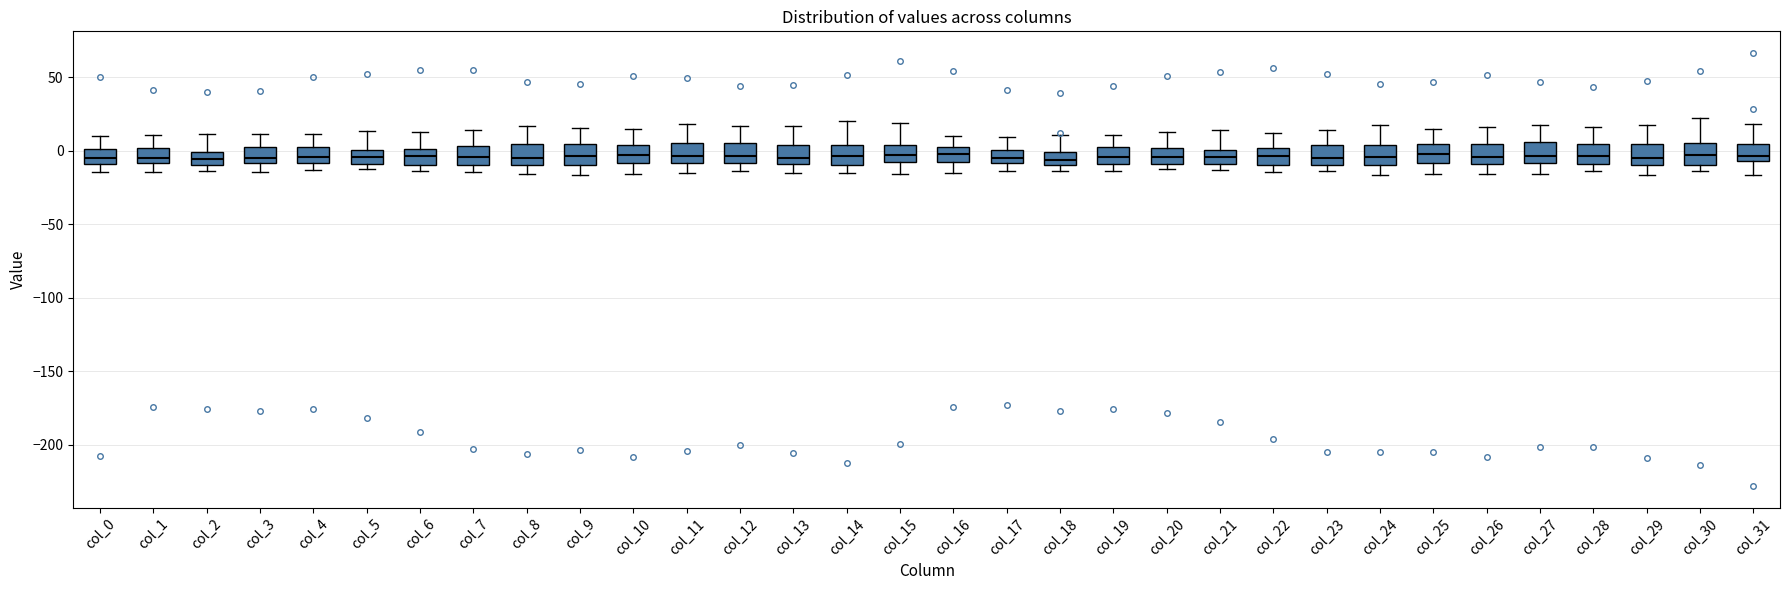

Reading left to right, read every box against the y-axis: the position of its median line, the range the box covers, and the ends of its whiskers. The values are not printed on the chart, so give them approximately, as read against the axis.

col_0: median -5, box -10 to 0, whiskers -15 to 10
col_1: median -5, box -10 to 0, whiskers -15 to 10
col_2: median -5, box -10 to 0, whiskers -15 to 10
col_3: median -5, box -10 to 0, whiskers -15 to 10
col_4: median -5, box -10 to 5, whiskers -15 to 10
col_5: median -5, box -10 to 0, whiskers -15 to 15
col_6: median -5, box -10 to 0, whiskers -15 to 15
col_7: median -5, box -10 to 5, whiskers -15 to 15
col_8: median -5, box -10 to 5, whiskers -15 to 15
col_9: median -5, box -10 to 5, whiskers -15 to 15
col_10: median -5, box -10 to 5, whiskers -15 to 15
col_11: median -5, box -10 to 5, whiskers -15 to 20
col_12: median -5, box -10 to 5, whiskers -15 to 15
col_13: median -5, box -10 to 5, whiskers -15 to 15
col_14: median -5, box -10 to 5, whiskers -15 to 20
col_15: median -5, box -10 to 5, whiskers -15 to 20
col_16: median -5, box -10 to 0, whiskers -15 to 10
col_17: median -5, box -10 to 0, whiskers -15 to 10
col_18: median -5, box -10 to 0, whiskers -15 to 10
col_19: median -5, box -10 to 5, whiskers -15 to 10
col_20: median -5, box -10 to 0, whiskers -10 (just below the box's lower edge) to 15
col_21: median -5, box -10 to 0, whiskers -15 to 15
col_22: median -5, box -10 to 0, whiskers -15 to 10
col_23: median -5, box -10 to 5, whiskers -15 to 15
col_24: median -5, box -10 to 5, whiskers -15 to 15
col_25: median 0, box -10 to 5, whiskers -15 to 15
col_26: median -5, box -10 to 5, whiskers -15 to 15
col_27: median -5, box -10 to 5, whiskers -15 to 20
col_28: median -5, box -10 to 5, whiskers -15 to 15
col_29: median -5, box -10 to 5, whiskers -15 to 20
col_30: median -5, box -10 to 5, whiskers -15 to 20
col_31: median -5 (just above the box's lower edge), box -5 to 5, whiskers -15 to 20